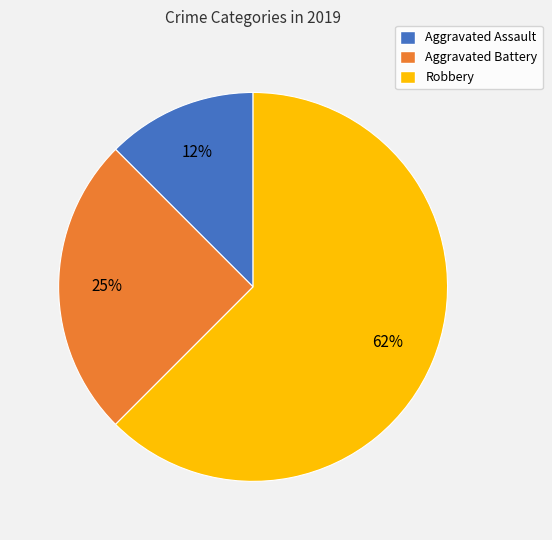

Is Robbery the majority of the pie?

Yes